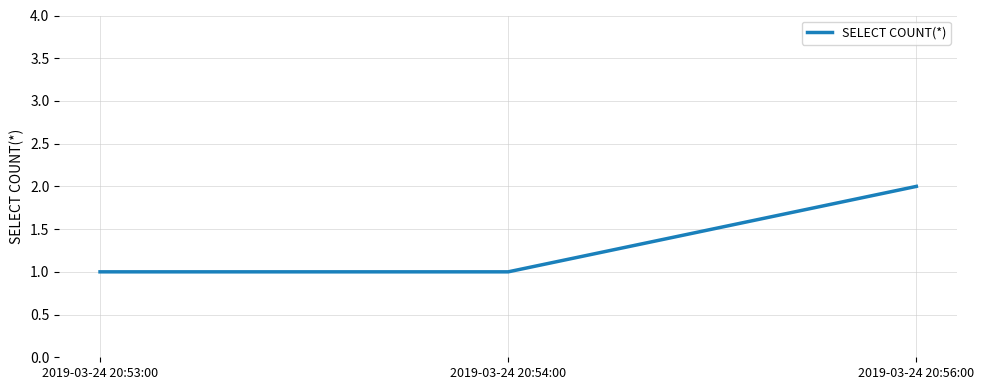

What position from the left is 2019-03-24 20:54:00?

2